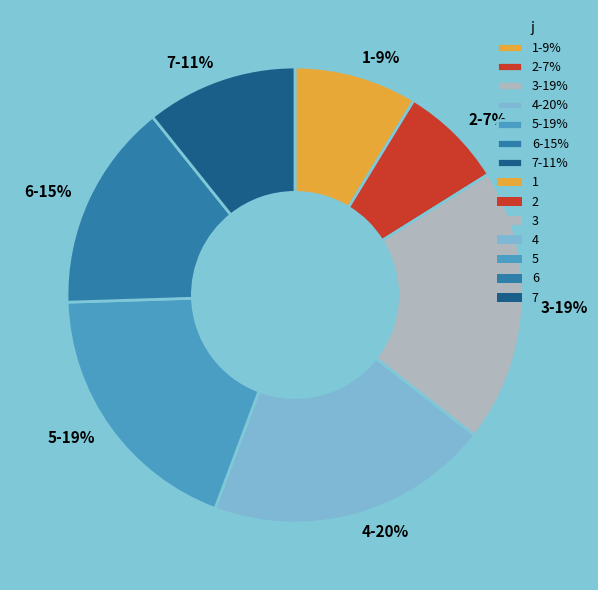

Does 6 represent more than half of the total?

No